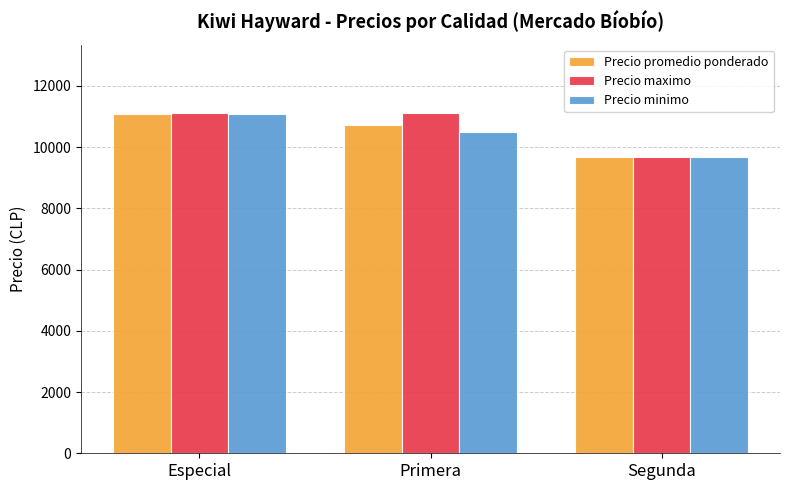

How many Precio promedio ponderado values are between 9692 and 11098?

3